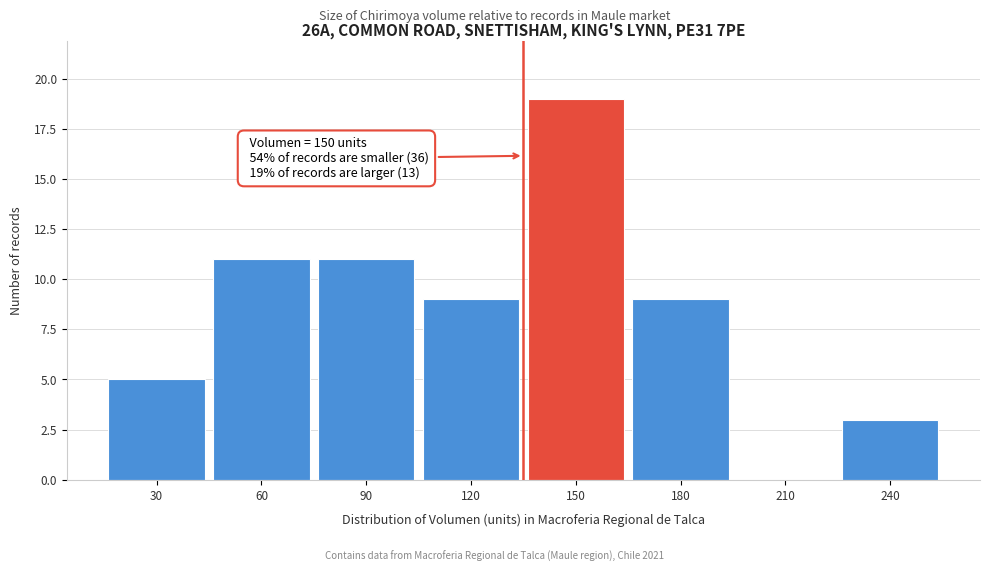

Reading left to right, what are all the values shown in this chart?

30=5	60=11	90=11	120=9	150=19	180=9	210=0	240=3